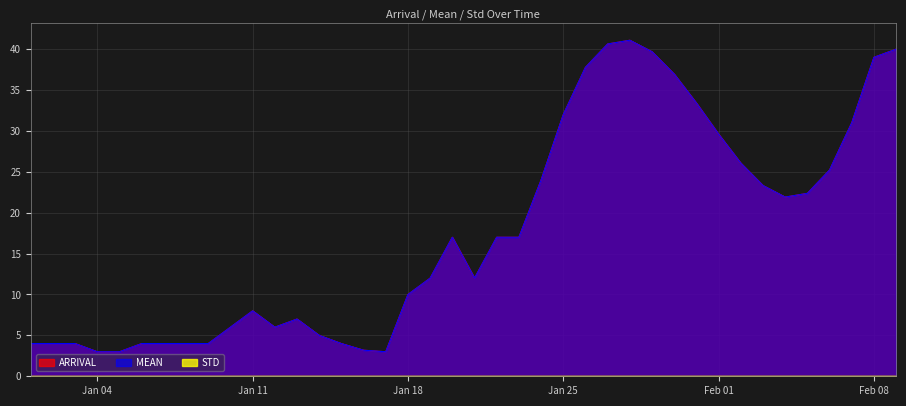

Reading left to right, list all the values displayed in this chart.

ARRIVAL: 4.0	4.0	4.0	3.0	3.0	4.0	4.0	4.0	4.0	6.0	8.0	6.0	7.0	5.0	4.0	3.2	3.0	10.0	12.0	17.0	12.0	17.0	17.0	24.0	32.0	37.8	40.6	41.1	39.7	36.9	33.4	29.6	26.1	23.3	21.9	22.4	25.2	31.0	39.0	40.0
MEAN: 4.0	4.0	4.0	3.0	3.0	4.0	4.0	4.0	4.0	6.0	8.0	6.0	7.0	5.0	4.0	3.2	3.0	10.0	12.0	17.0	12.0	17.0	17.0	24.0	32.0	37.8	40.6	41.1	39.7	36.9	33.4	29.6	26.1	23.3	21.9	22.4	25.2	31.0	39.0	40.0